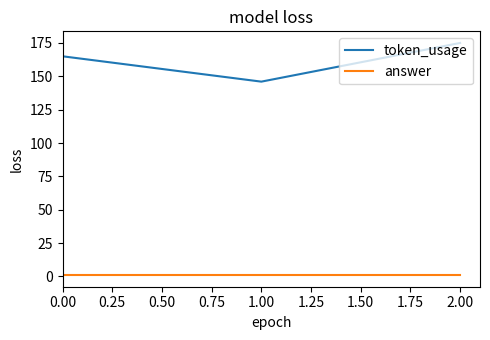

List the series in order of their peak value, lowest first.

answer, token_usage